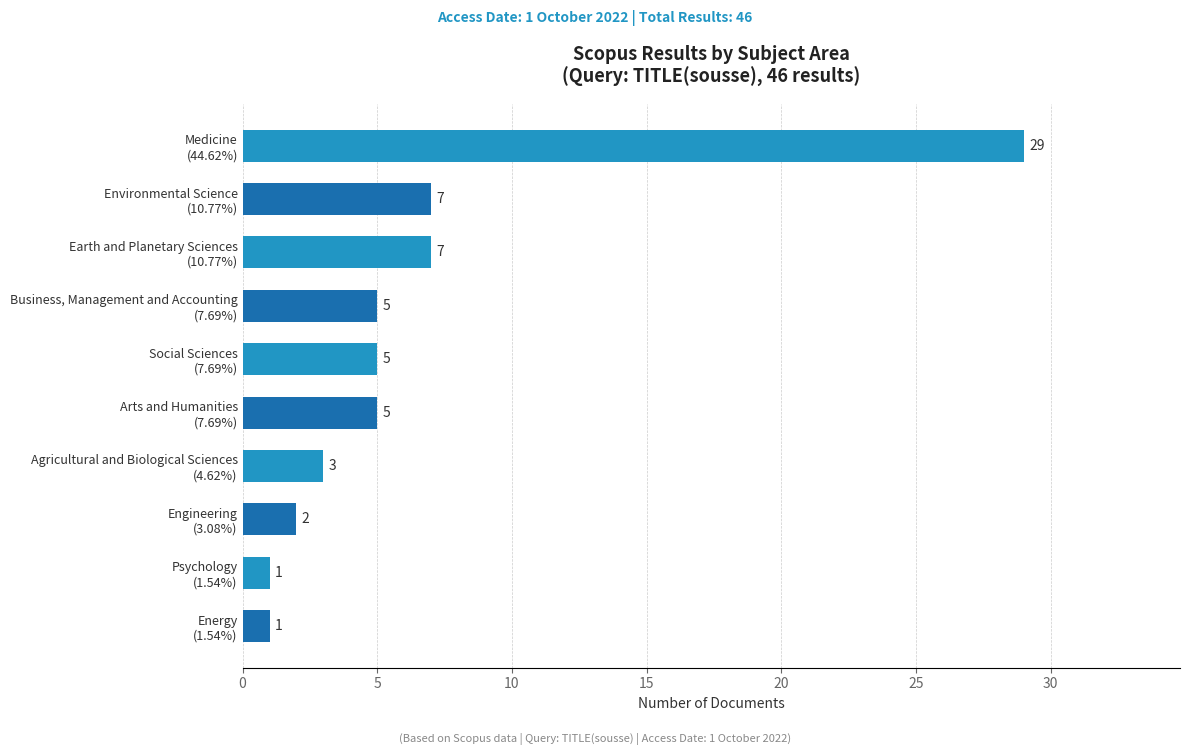

What is the greatest value displayed?

29